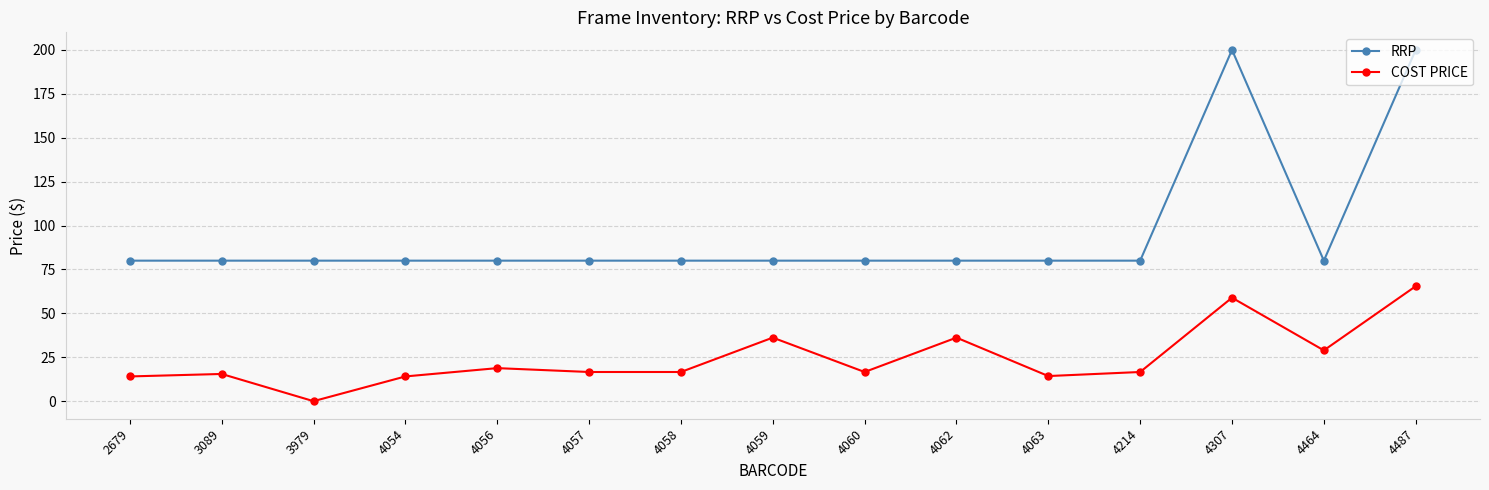

List the series in order of their overall mean, highest first.

RRP, COST PRICE